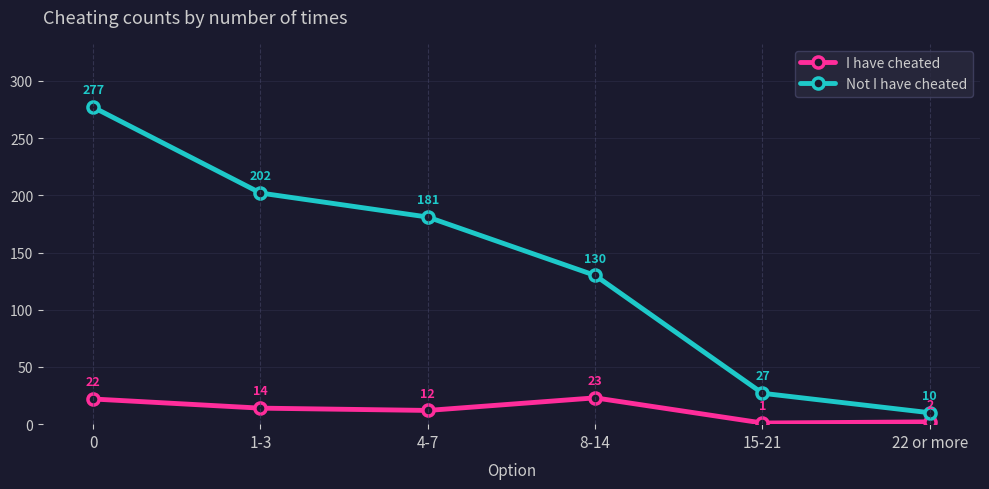

What is the difference between the second highest and minimum values in the I have cheated series?

21